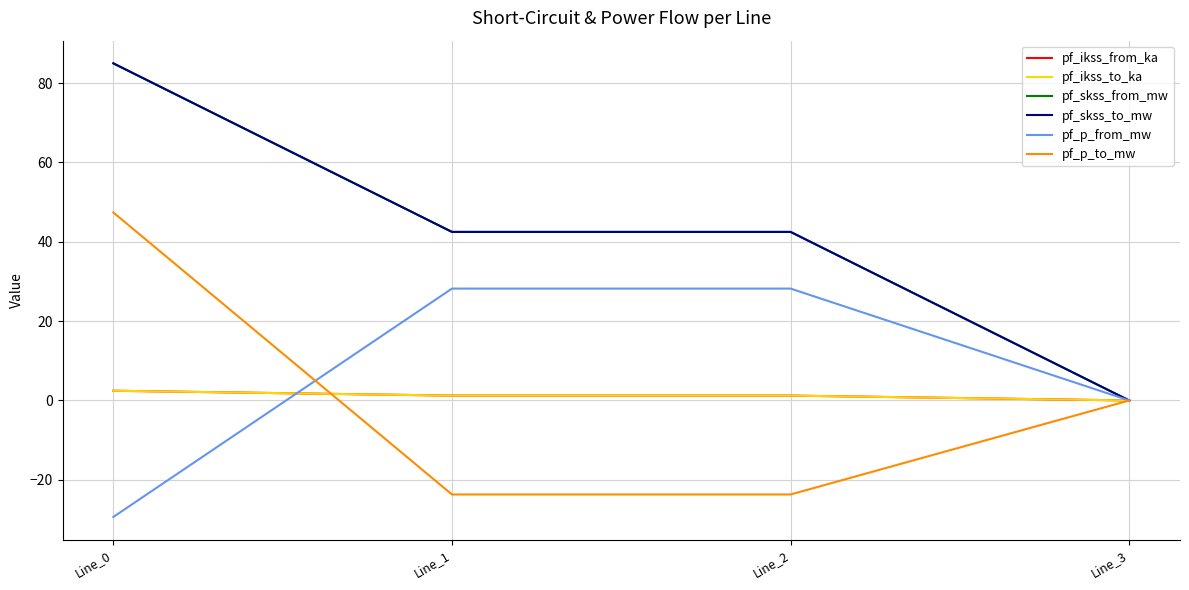

Does the chart have visible grid lines?

Yes